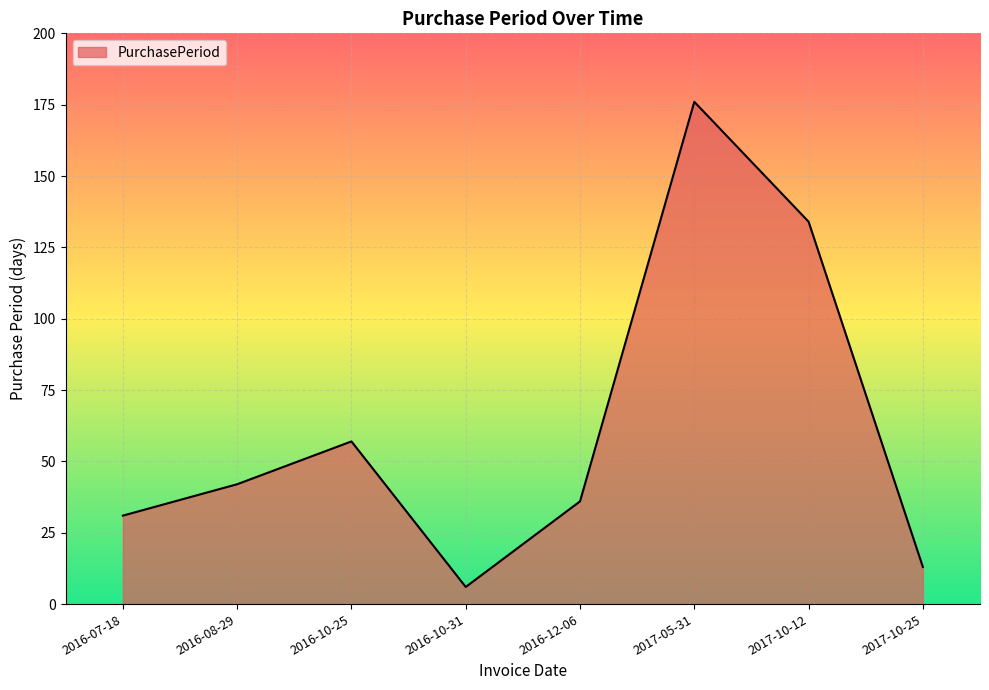

The value at 2017-05-31 is 84. True or false?

False